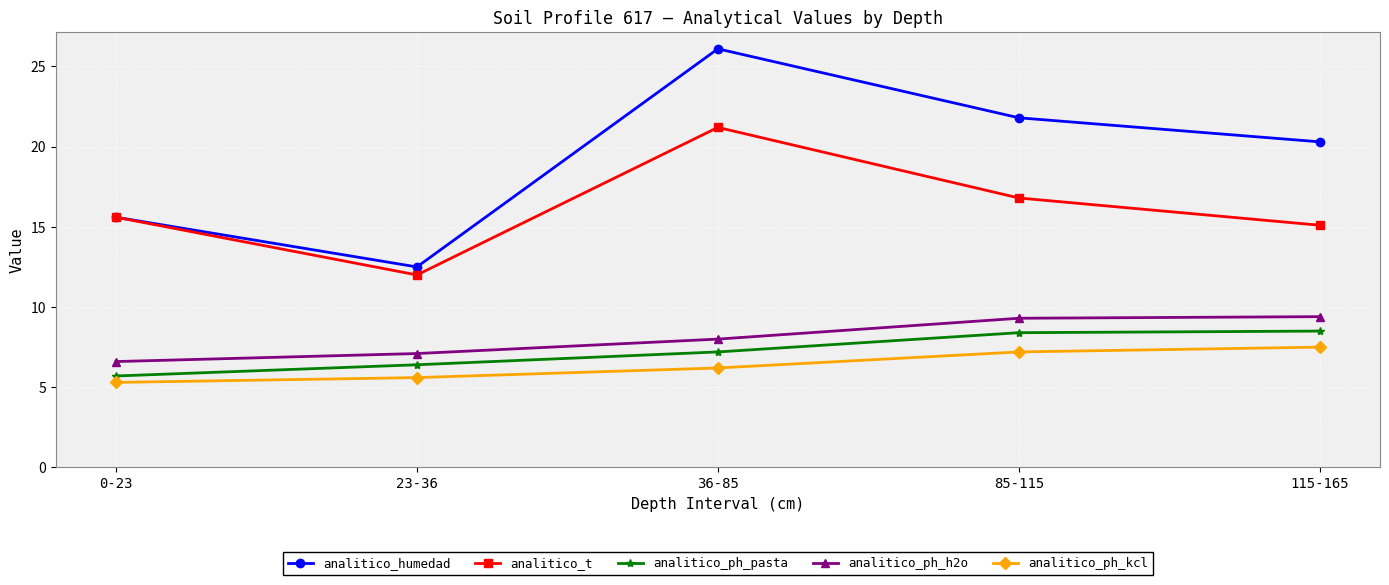

Where is the first local maximum for analitico_t?

36-85